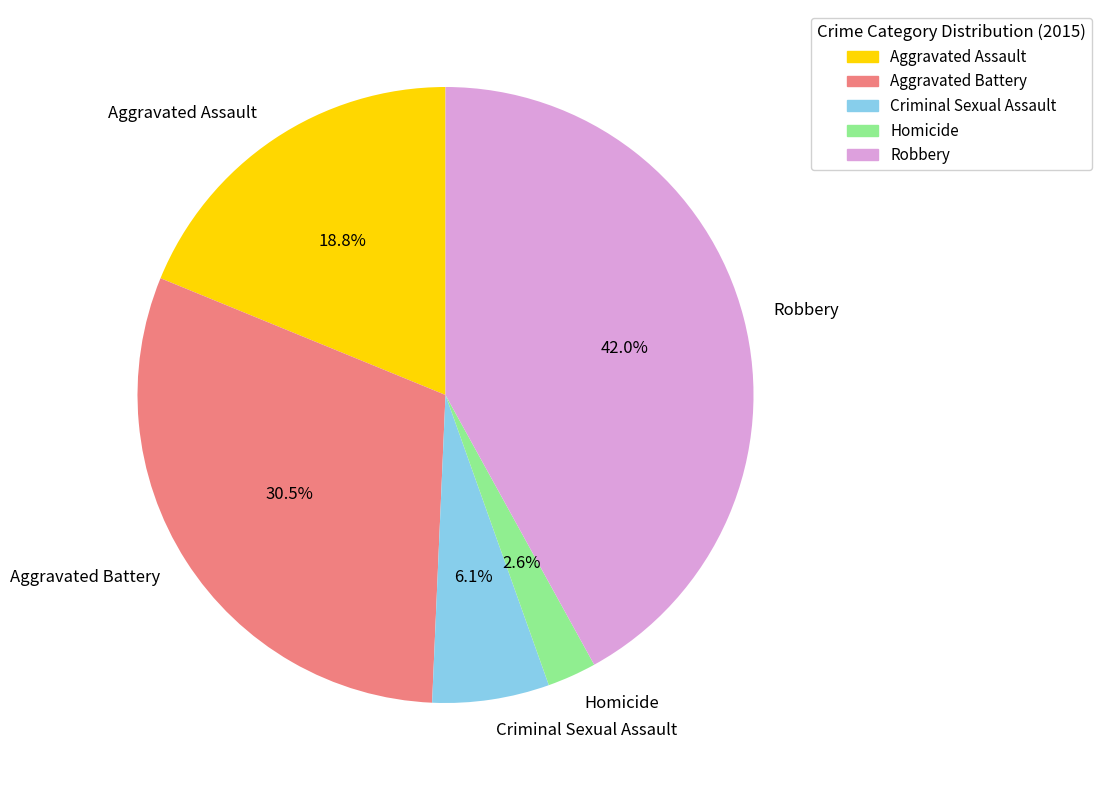

Between Aggravated Assault and Aggravated Battery, which is larger?

Aggravated Battery